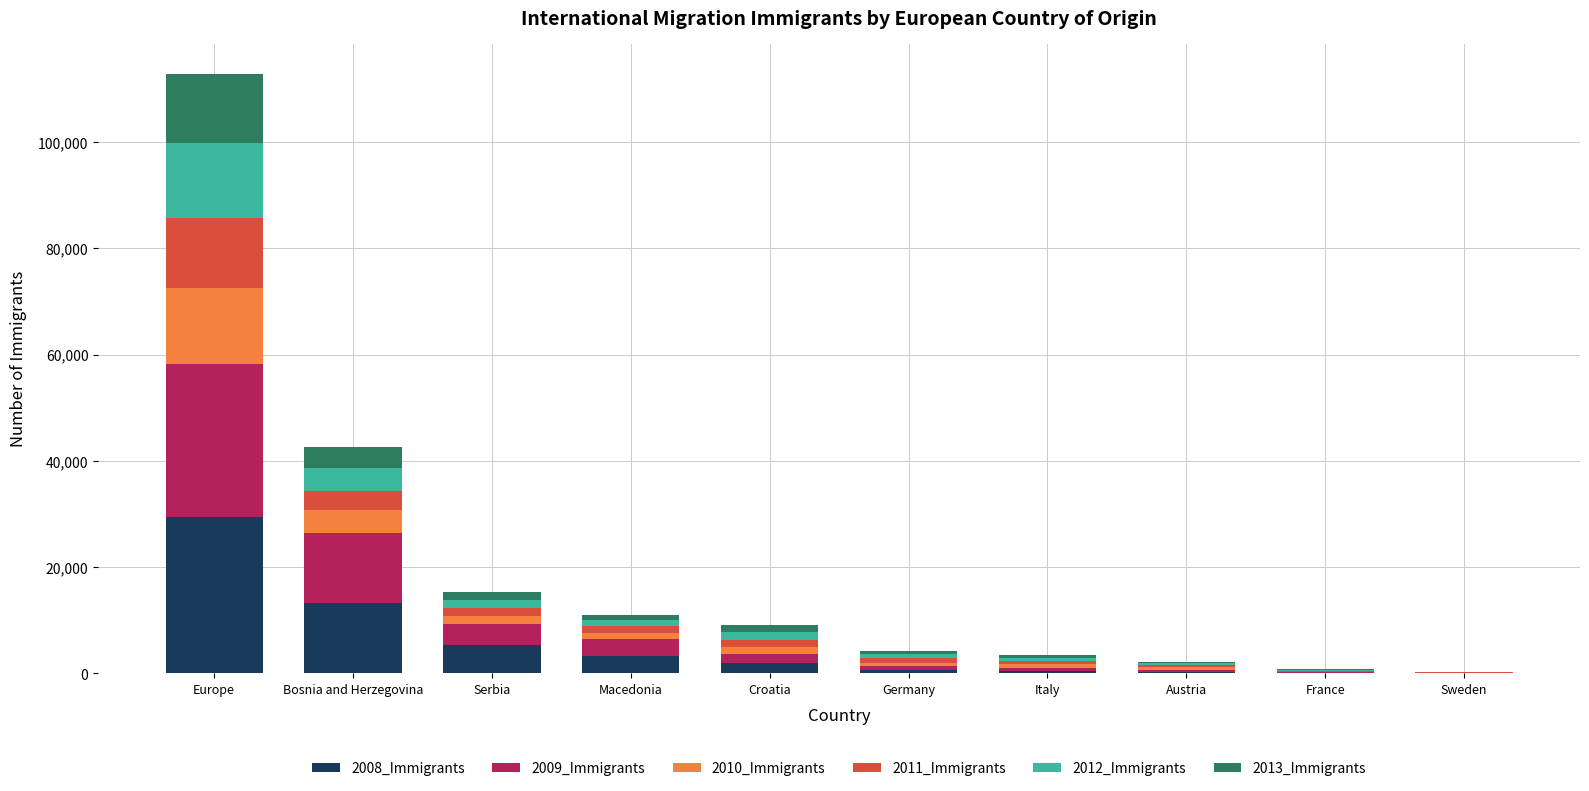

At which category is the sum across all series the highest?

Europe